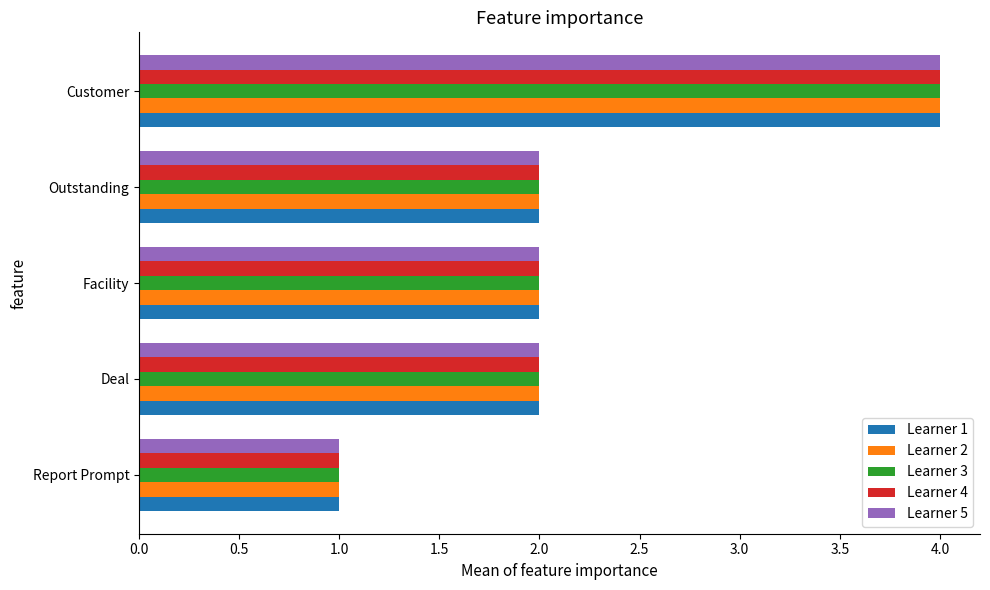

The value of Learner 5 at Deal is 3. True or false?

False